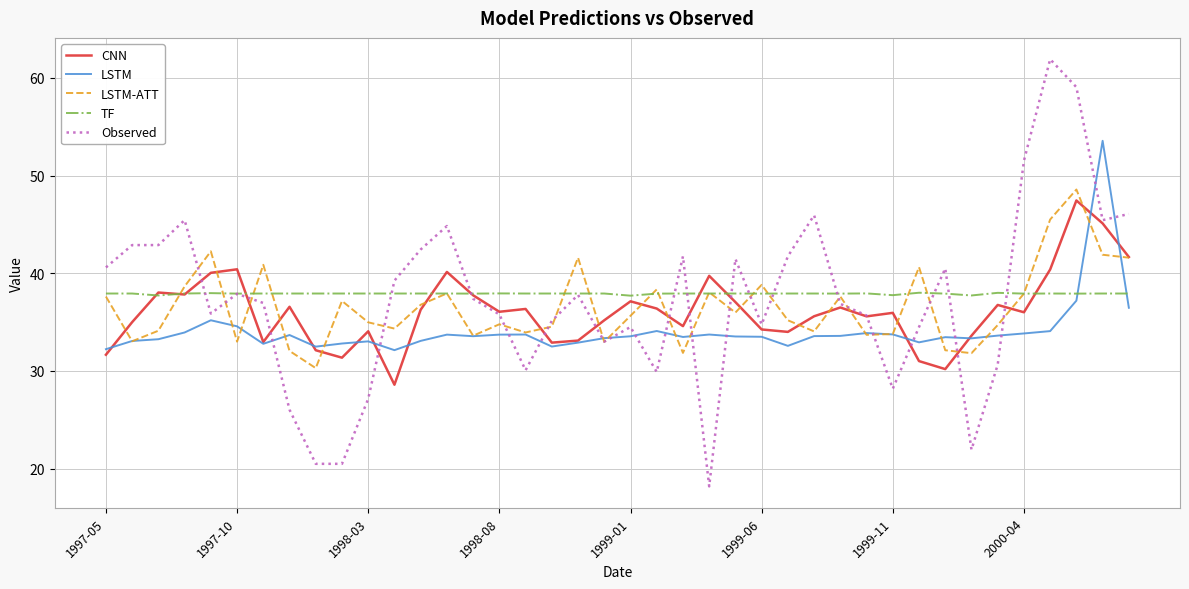

What are all the series names shown in the legend?

CNN, LSTM, LSTM-ATT, TF, Observed